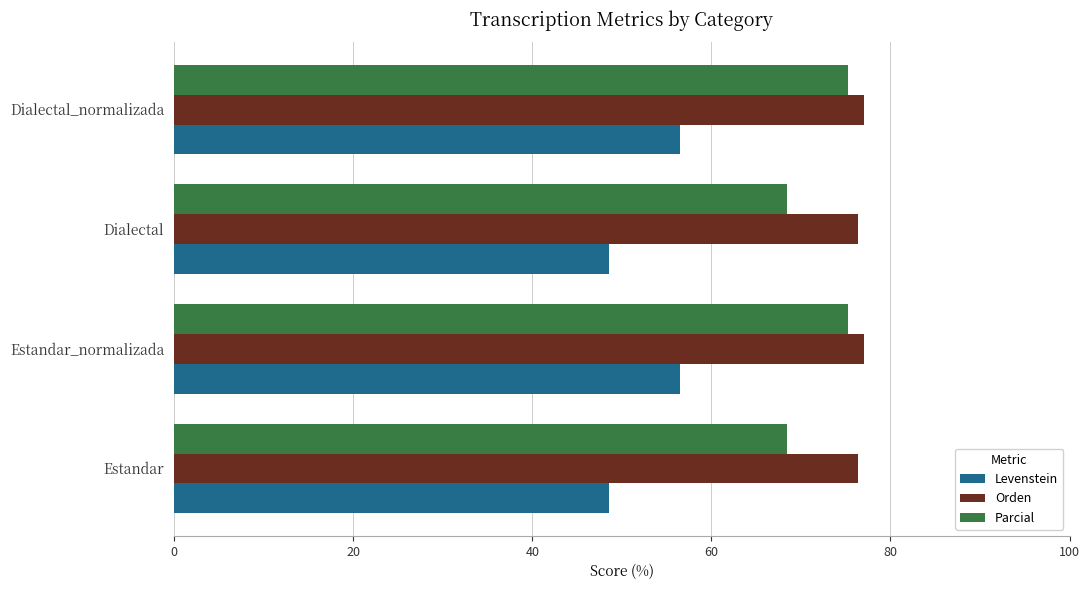

What is the approximate value of Parcial at Estandar_normalizada?

75.3